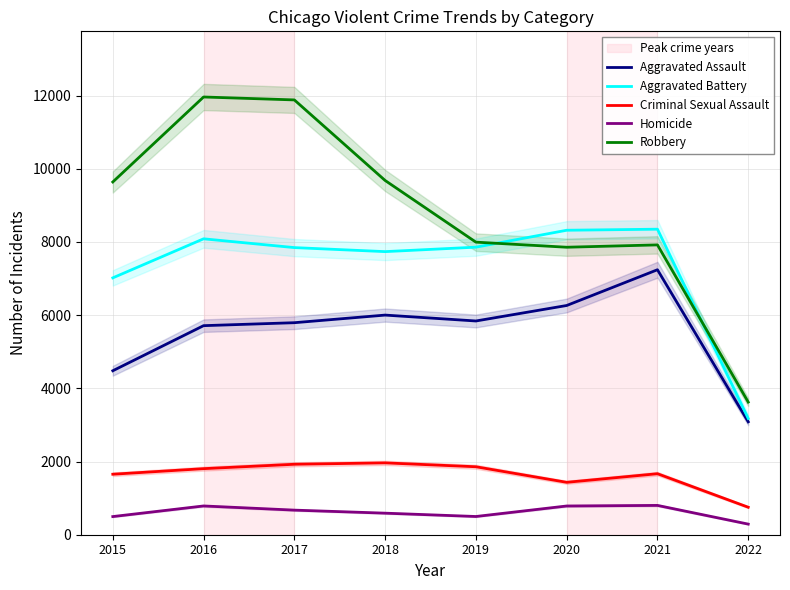

What is the value of the Aggravated Battery point at the 7th from the left?

8348